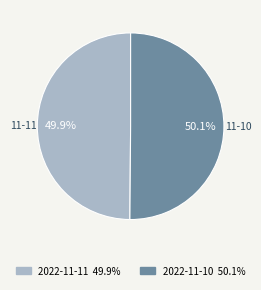

Is there any slice that represents more than half of the pie?

Yes